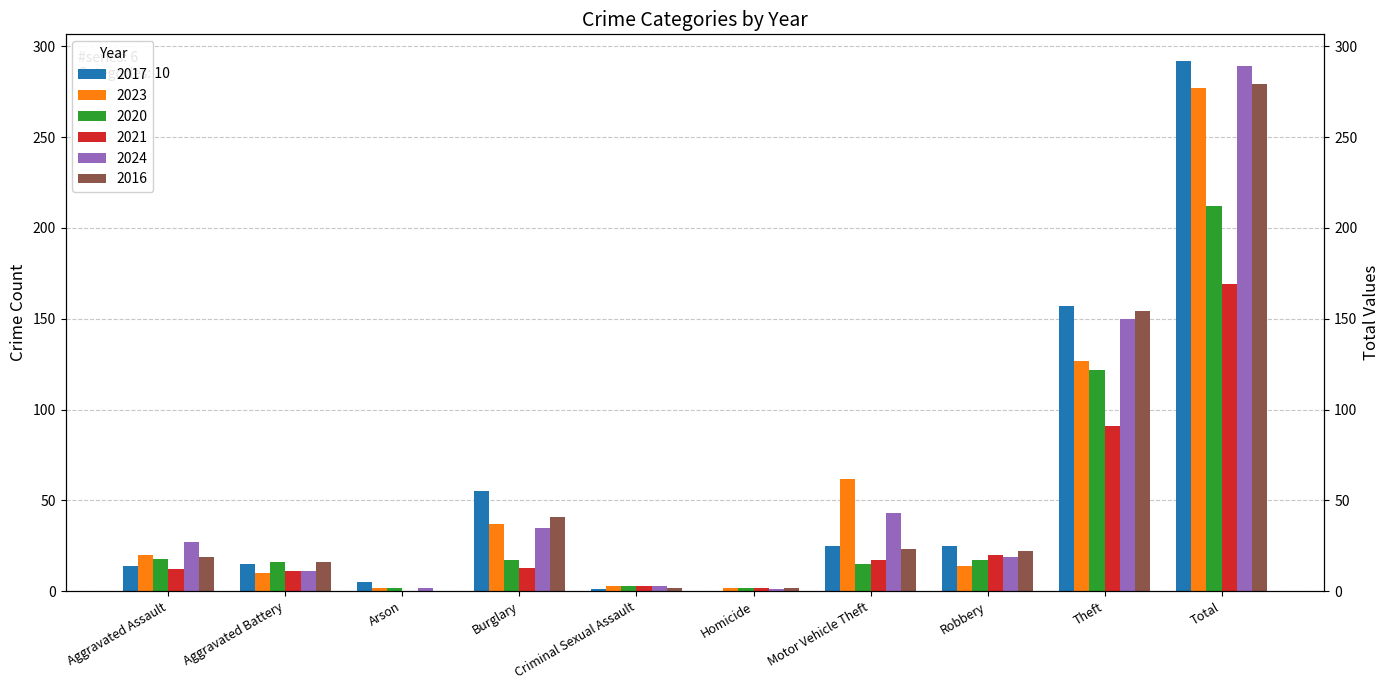

At which category is the sum across all series the highest?

Total